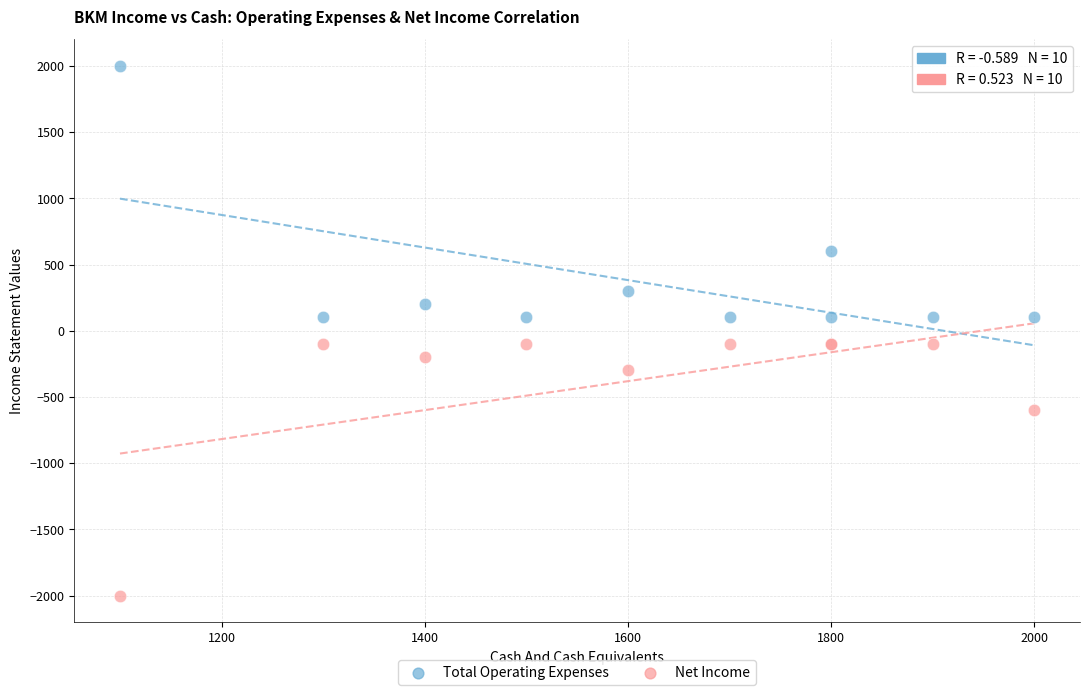

What is the X range (max minus min) for the scatter plot?

900